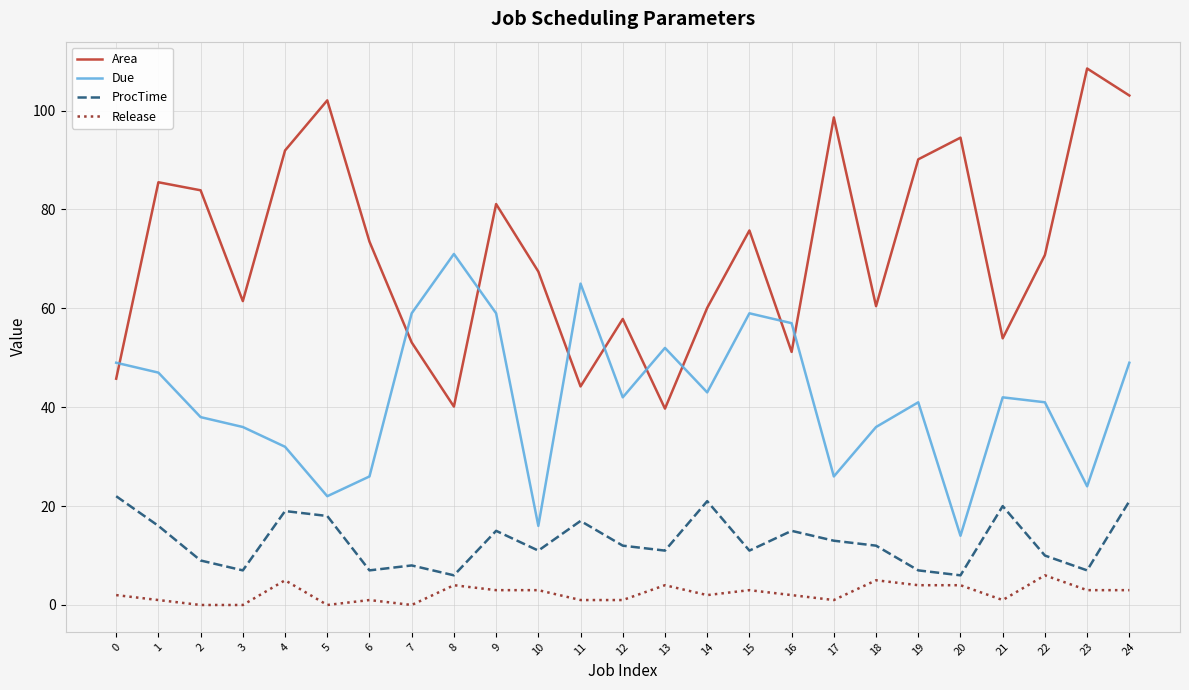

What is the difference between the ProcTime values at 13 and 21?

9.0